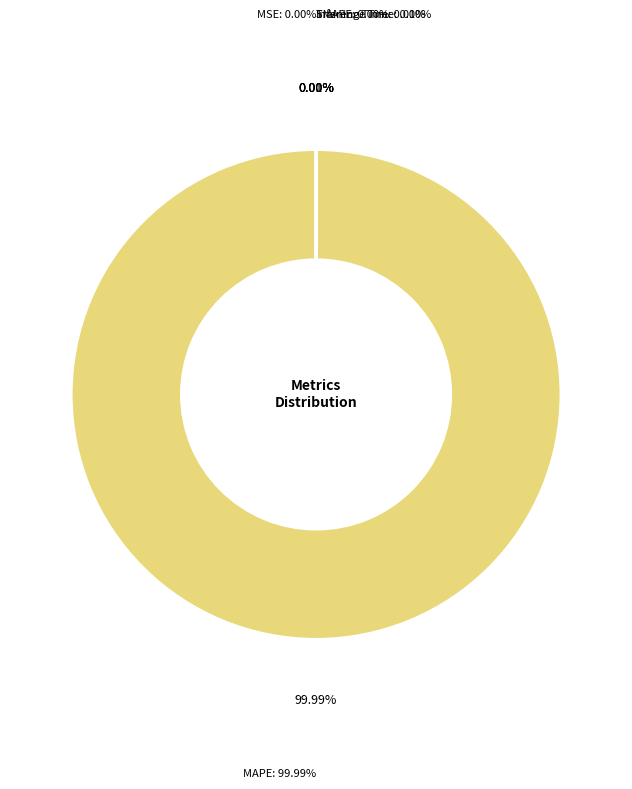

Is it true that MAPE is 100% of the pie?

True